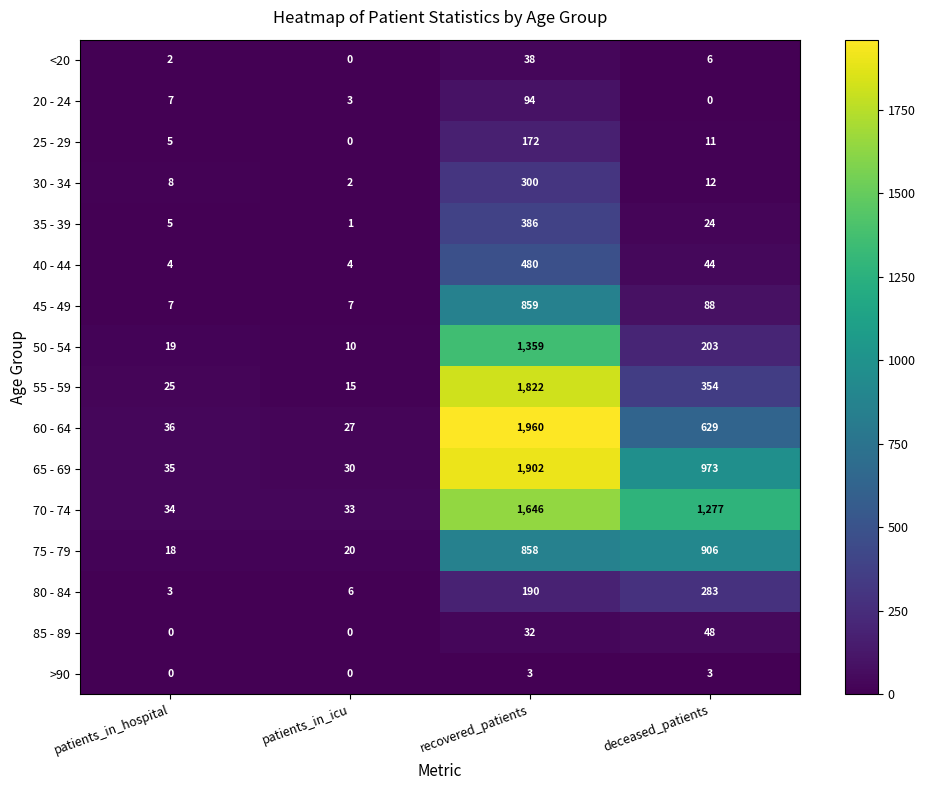

What is the approximate value of 35 - 39 at recovered_patients?

386